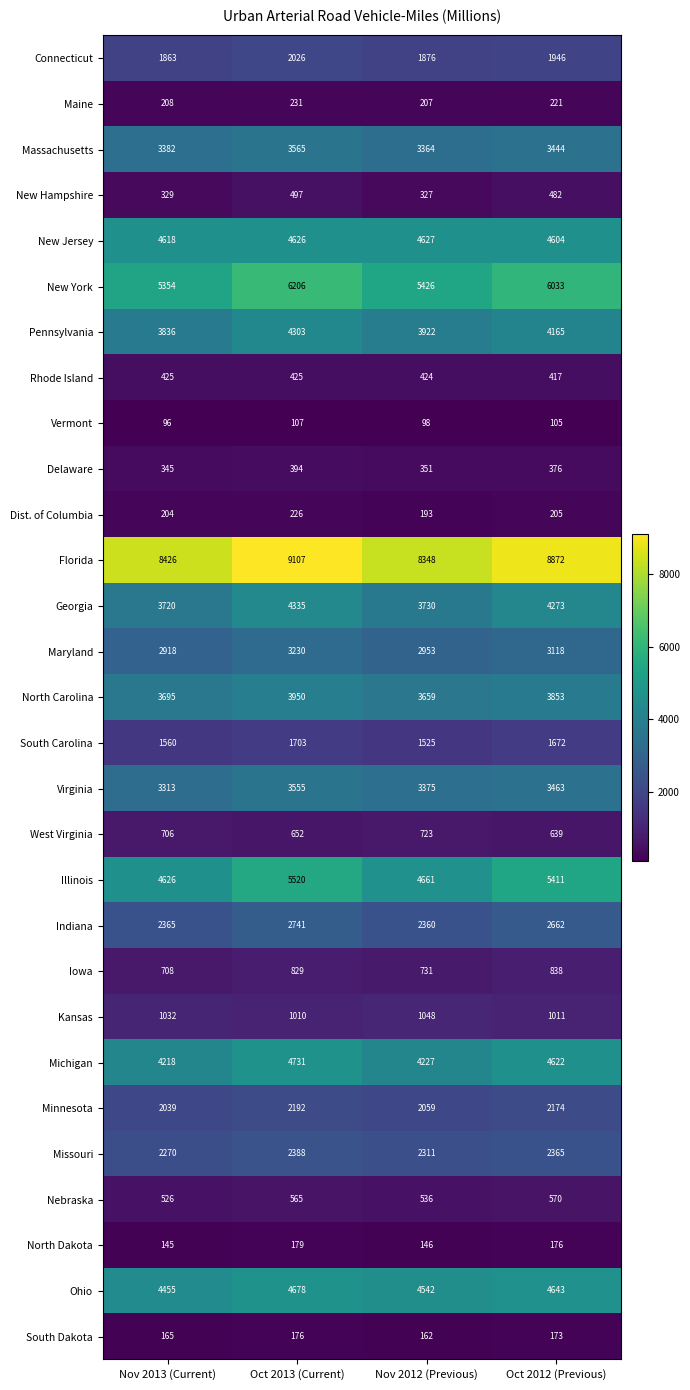

What is the total value across all series at Oct 2012 (Previous)?

72533